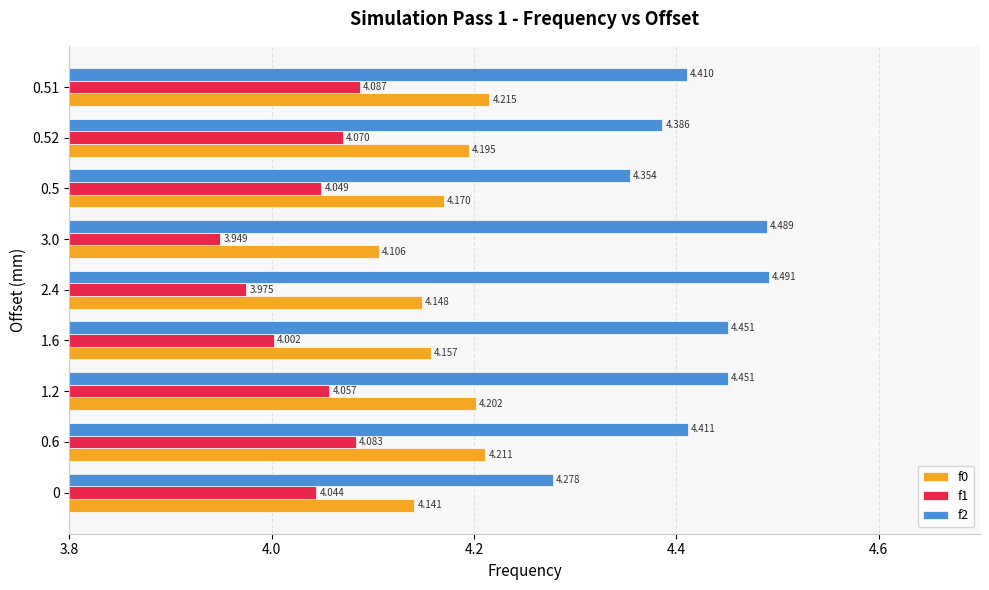

What are all the series names shown in the legend?

f0, f1, f2